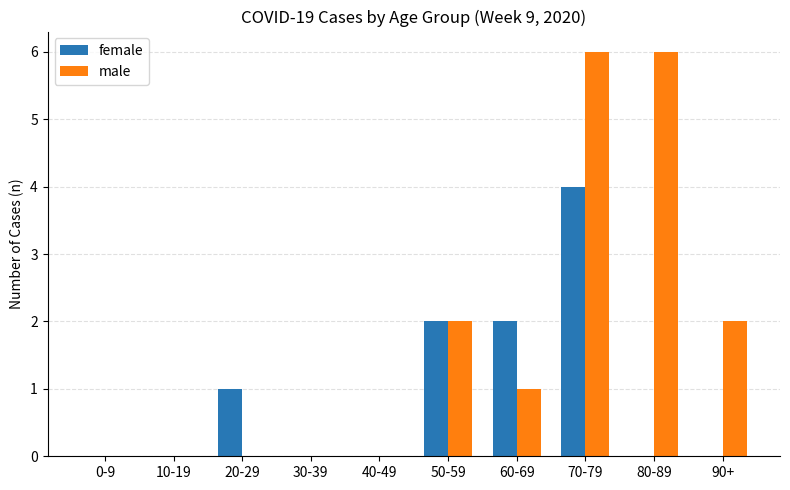

What is the maximum value for male?

6